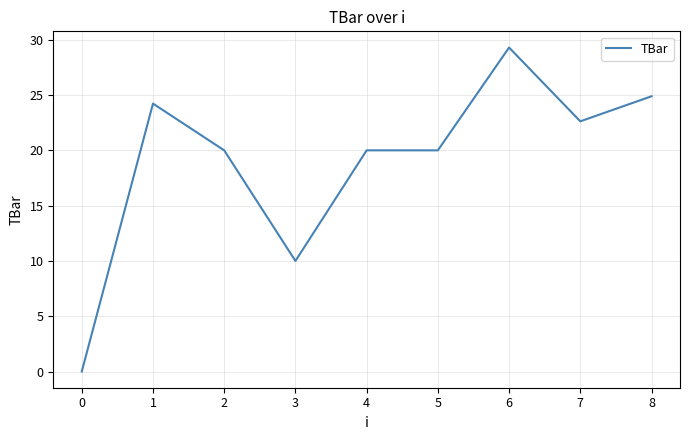

How many lines are shown in the chart?

1